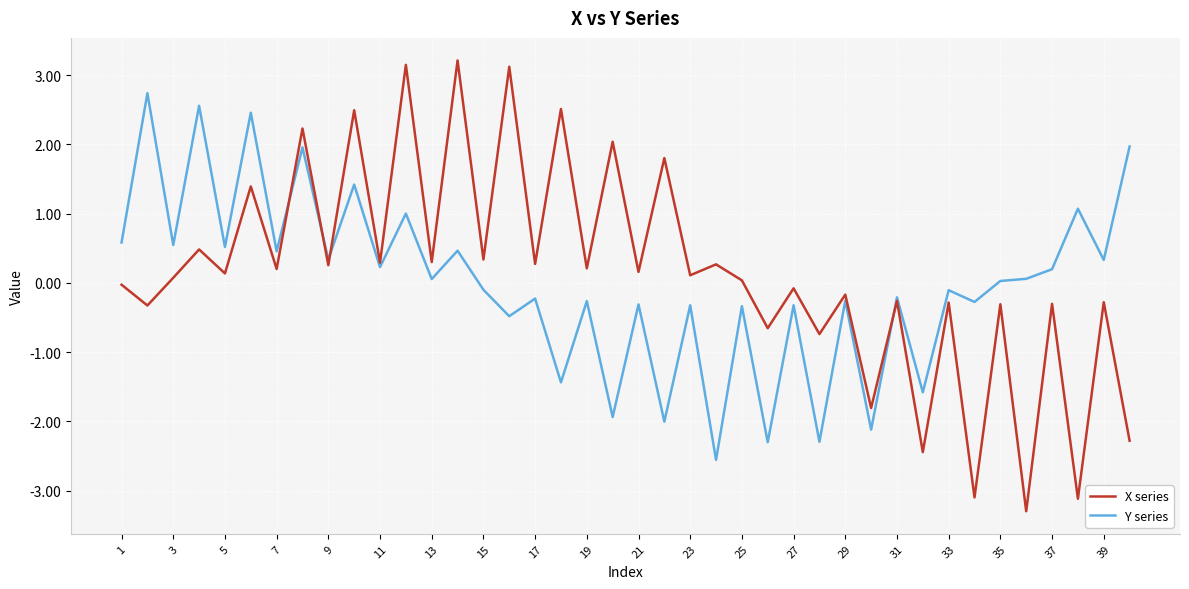

What is the maximum value for X series?

3.2